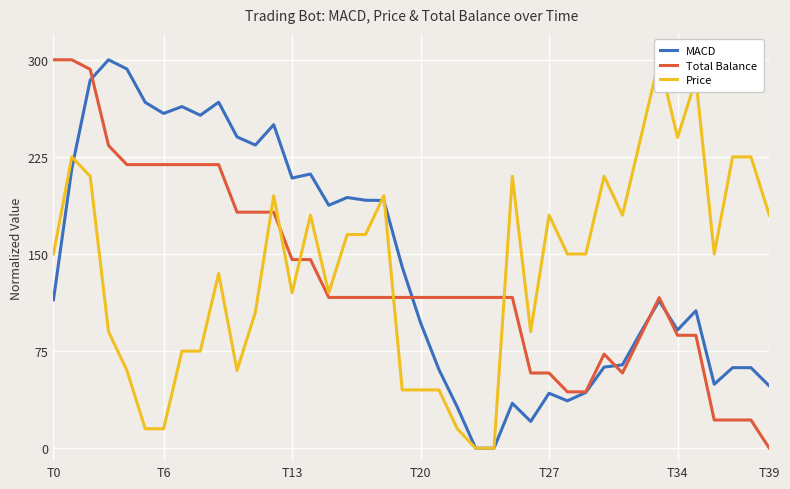

List the series in order of their overall mean, lowest first.

Total Balance, Price, MACD